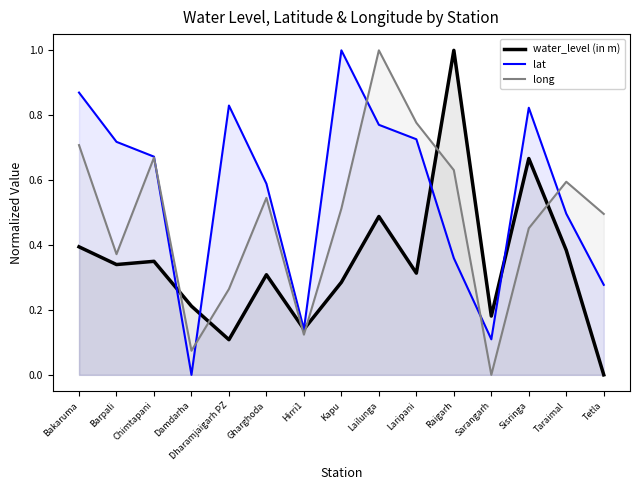

What are all the series names shown in the legend?

water_level (in m), lat, long